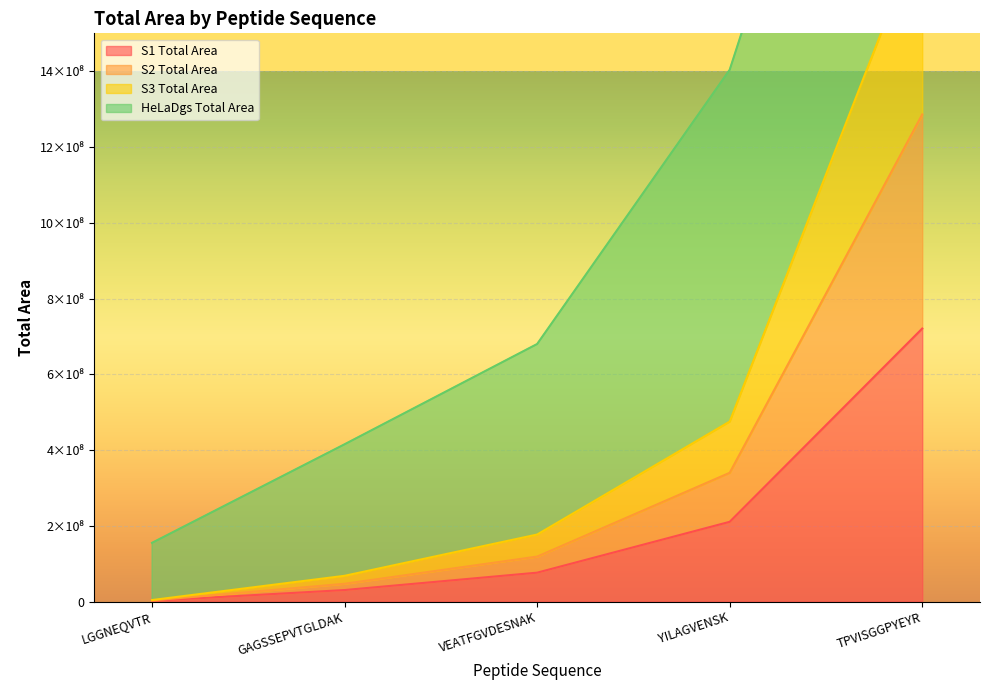

What is the sum of all S3 Total Area values?

2503721434